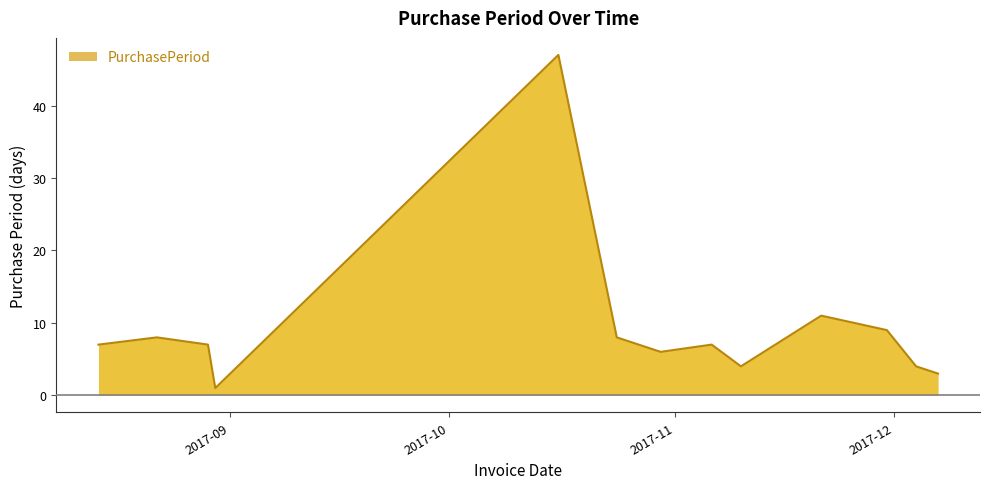

What is the greatest value displayed?

47